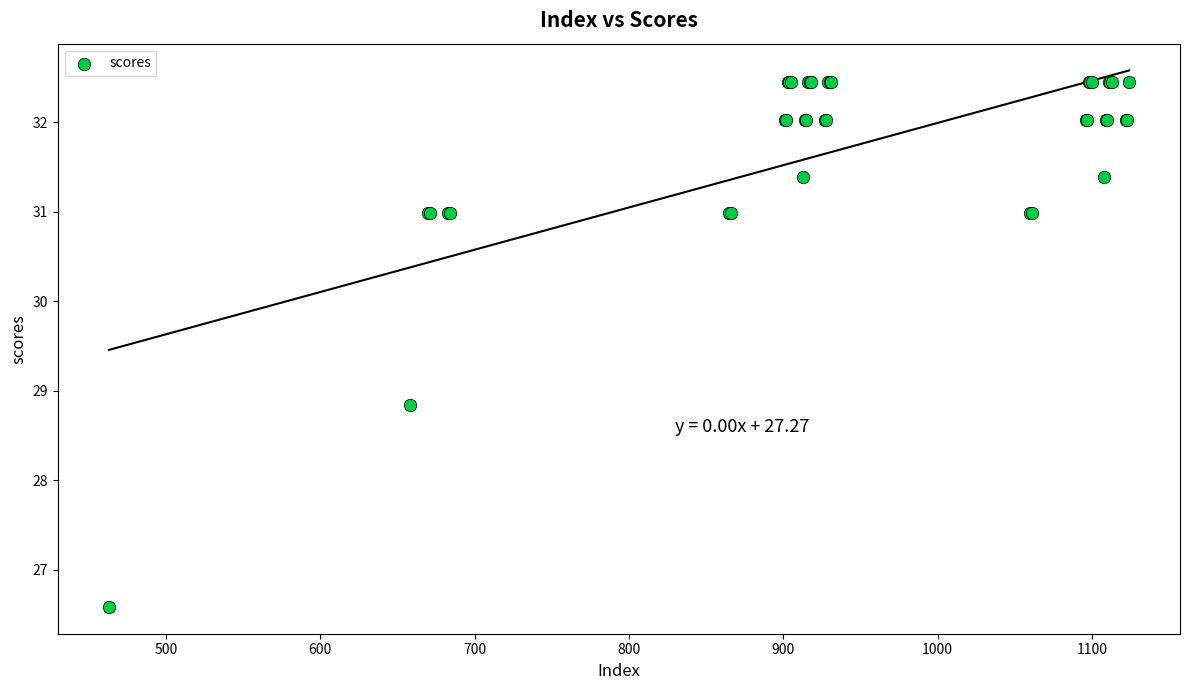

What Y value in the scatter plot is closest to 29?

28.8